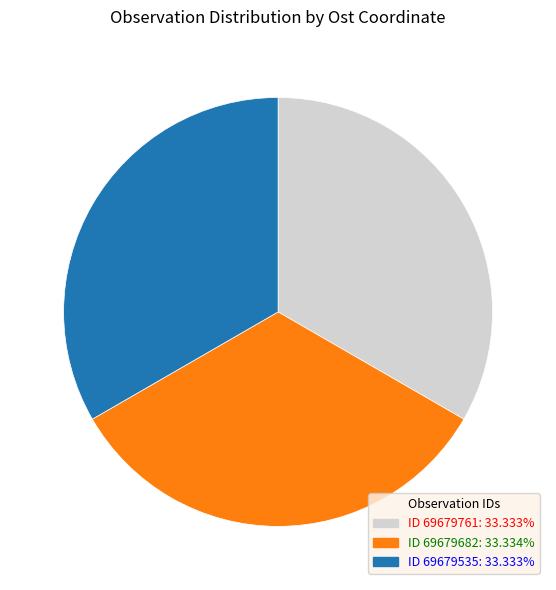

Does any single category account for the majority?

No